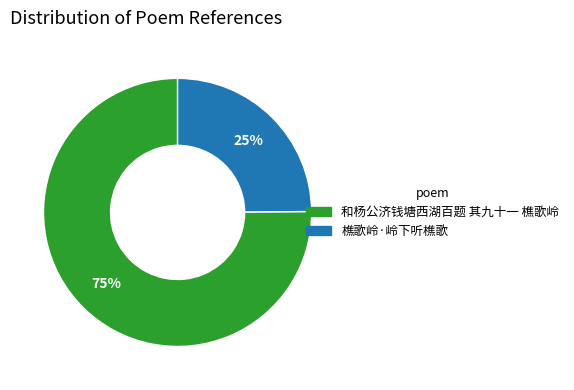

How many segments does this pie chart have?

2